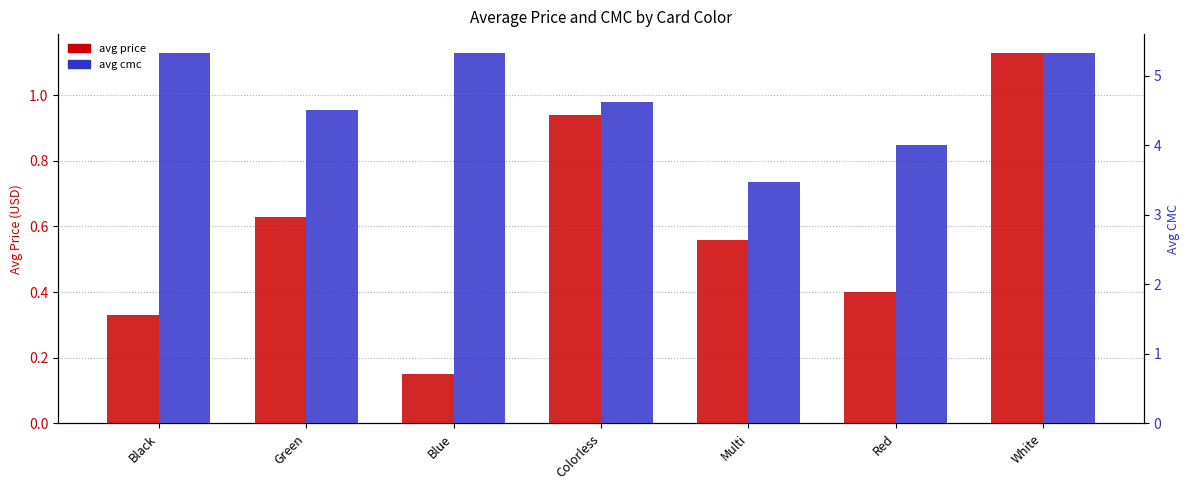

What is the label of the 5th bar from the right?

Blue